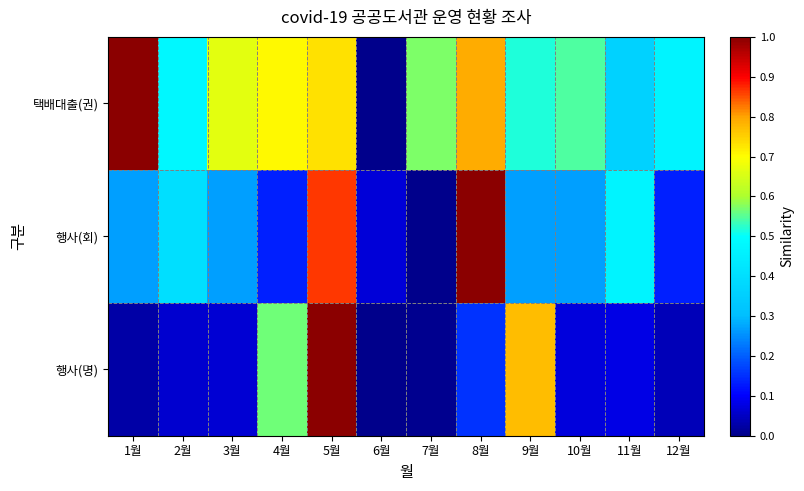

Reading right to left, extract all data points from this chart.

택배대출(권): 12월=0.5	11월=0.4	10월=0.5	9월=0.5	8월=0.8	7월=0.6	6월=0.0	5월=0.7	4월=0.7	3월=0.7	2월=0.5	1월=1.0
행사(회): 12월=0.1	11월=0.5	10월=0.3	9월=0.3	8월=1.0	7월=0.0	6월=0.1	5월=0.9	4월=0.1	3월=0.3	2월=0.4	1월=0.3
행사(명): 12월=0.0	11월=0.1	10월=0.1	9월=0.8	8월=0.2	7월=0.0	6월=0.0	5월=1.0	4월=0.6	3월=0.1	2월=0.1	1월=0.0